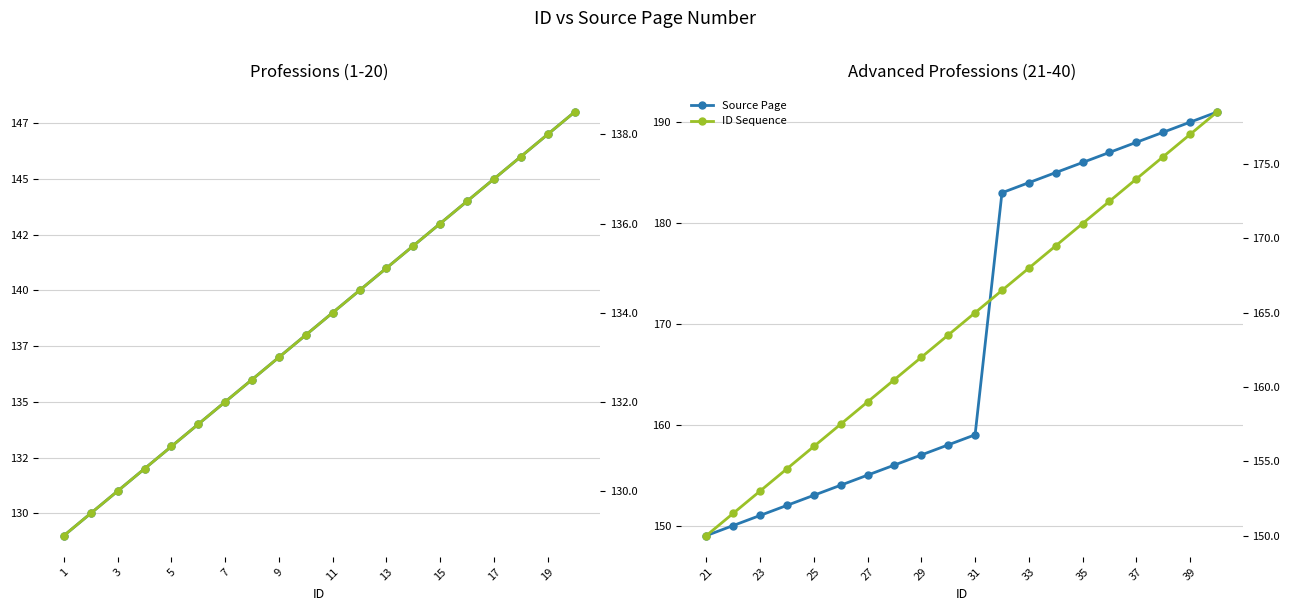

List the series in order of their overall mean, lowest first.

ID Sequence, Source Page